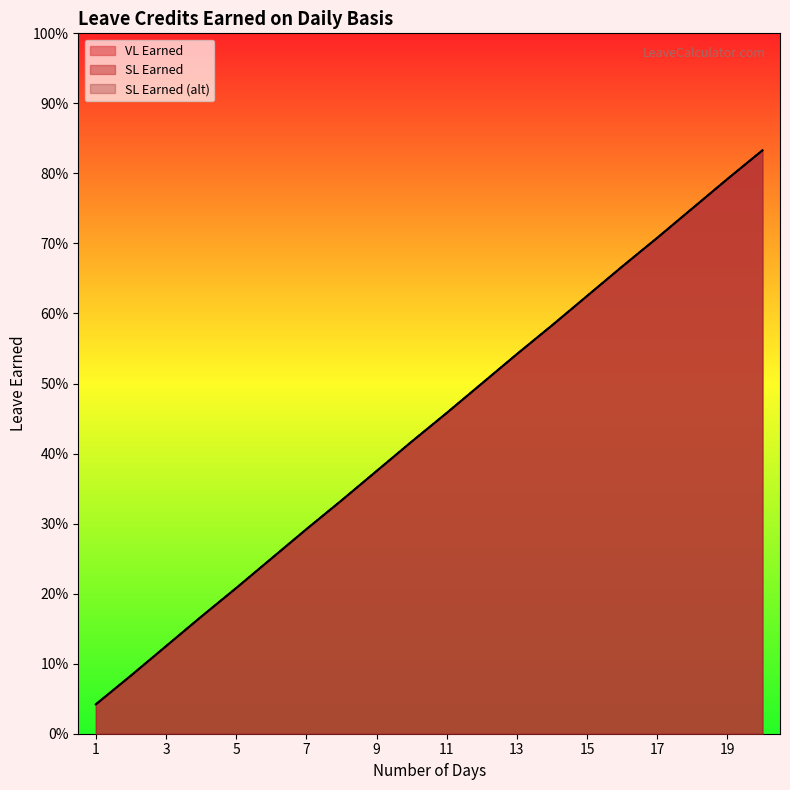

Reading right to left, list all the values displayed in this chart.

VL Earned: 20=0.8	19=0.8	18=0.8	17=0.7	16=0.7	15=0.6	14=0.6	13=0.5	12=0.5	11=0.5	10=0.4	9=0.4	8=0.3	7=0.3	6=0.2	5=0.2	4=0.2	3=0.1	2=0.1	1=0.0
SL Earned: 20=0.8	19=0.8	18=0.8	17=0.7	16=0.7	15=0.6	14=0.6	13=0.5	12=0.5	11=0.5	10=0.4	9=0.4	8=0.3	7=0.3	6=0.2	5=0.2	4=0.2	3=0.1	2=0.1	1=0.0
SL Earned (alt): 20=0.8	19=0.8	18=0.8	17=0.7	16=0.7	15=0.6	14=0.6	13=0.5	12=0.5	11=0.5	10=0.4	9=0.4	8=0.3	7=0.3	6=0.2	5=0.2	4=0.2	3=0.1	2=0.1	1=0.0